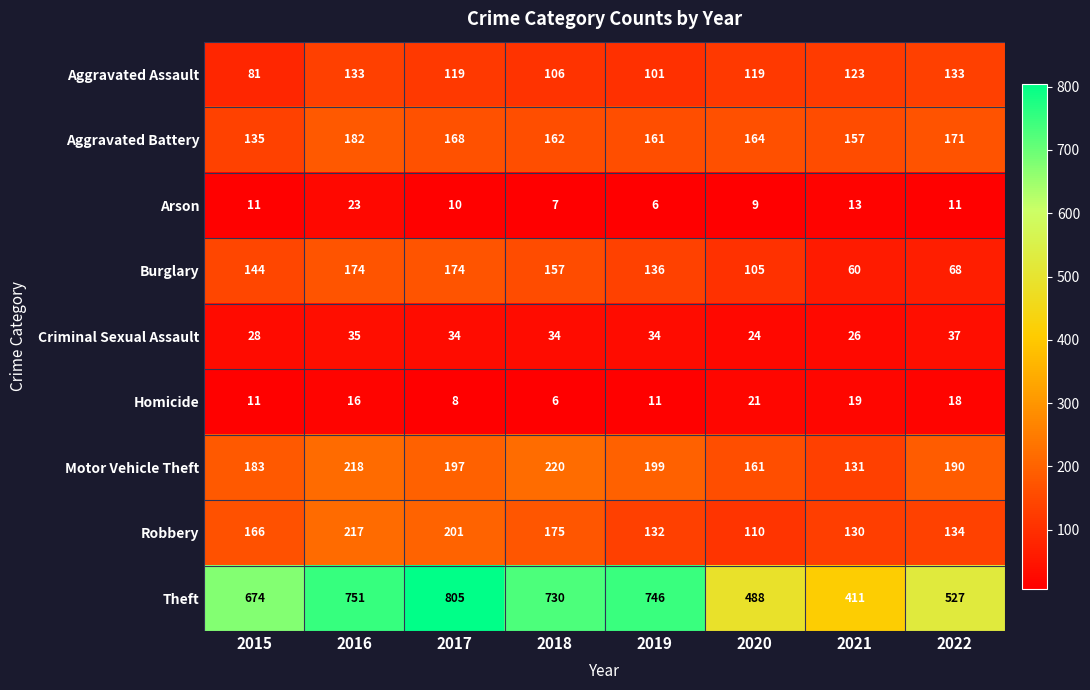

Read the Aggravated Assault value at 2019, to the nearest 10.

100